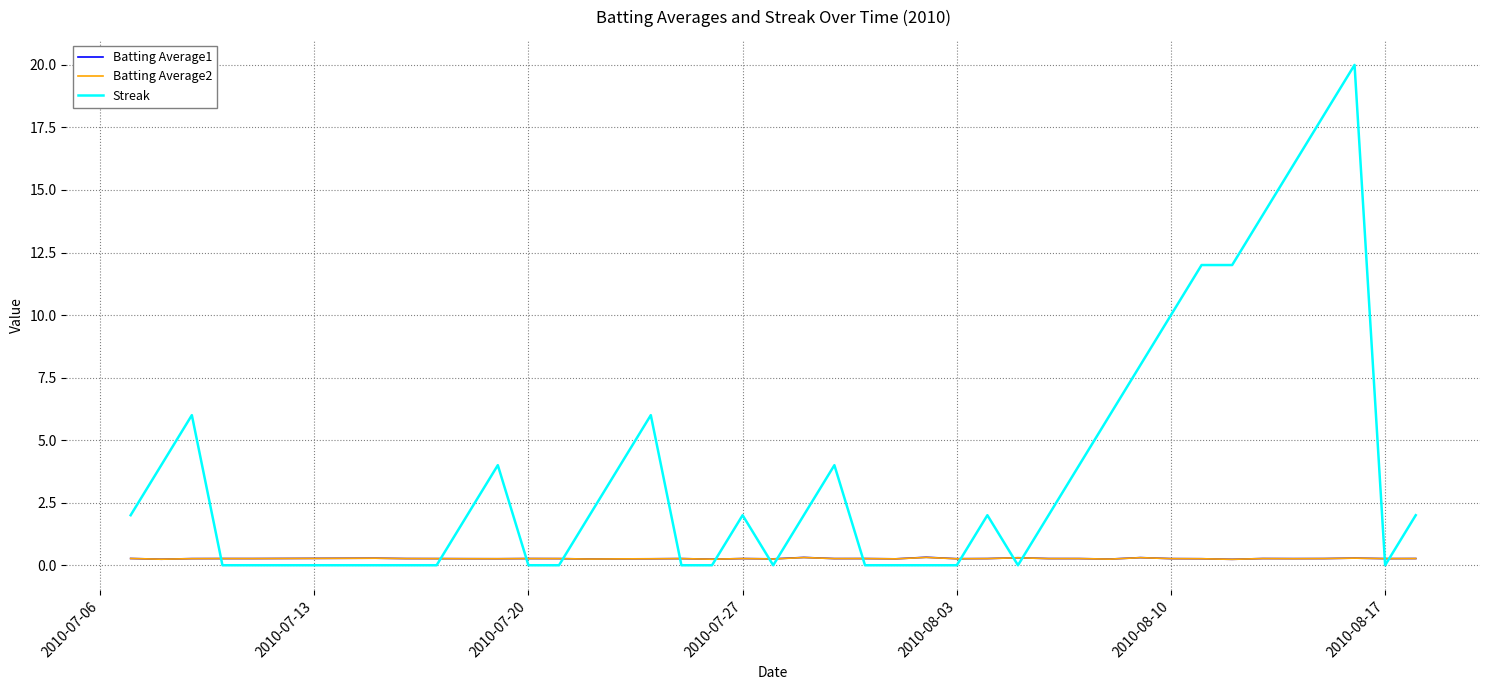

Is this an area chart (filled region under the line)?

No